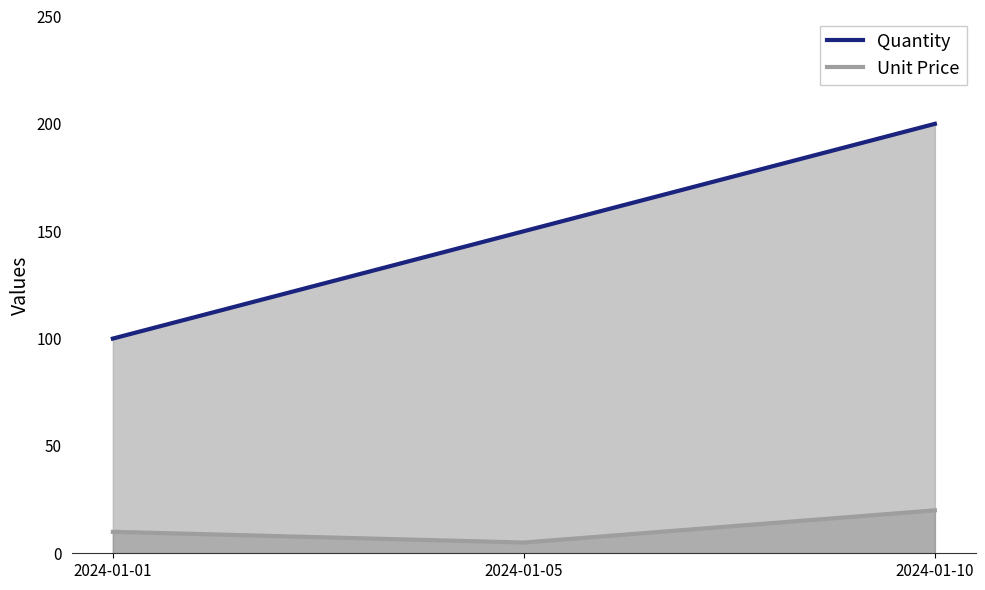

What is the smallest value displayed?

5